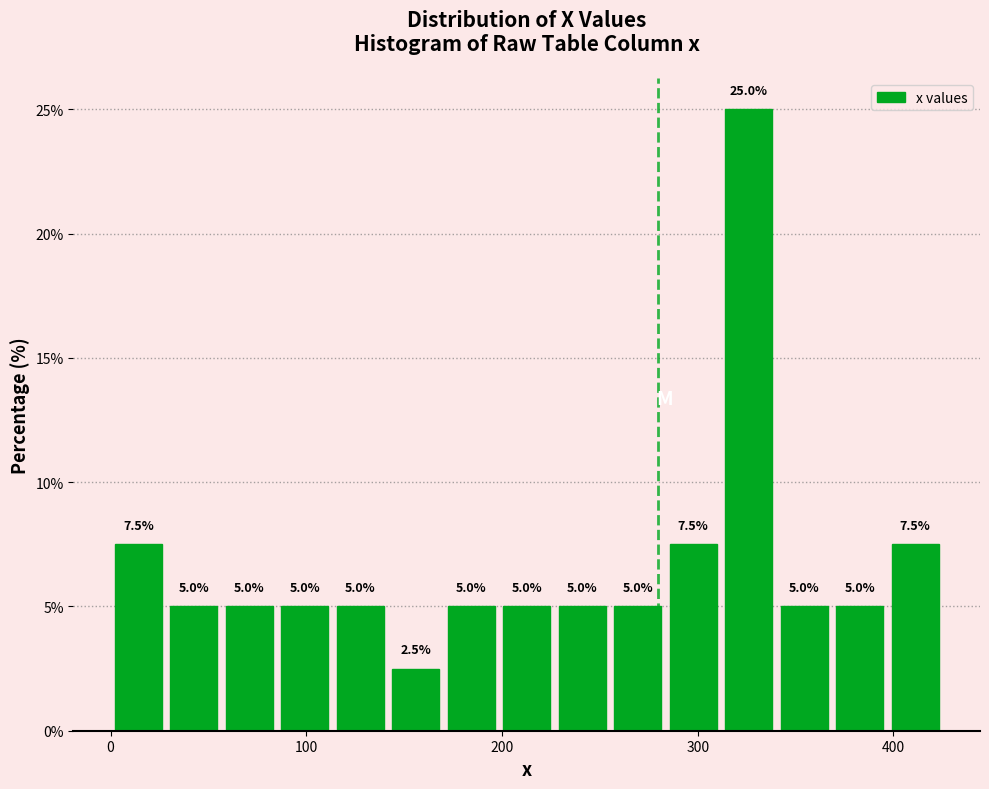

Read against the x-axis, roughly where is the centre of the tallest bar?

330